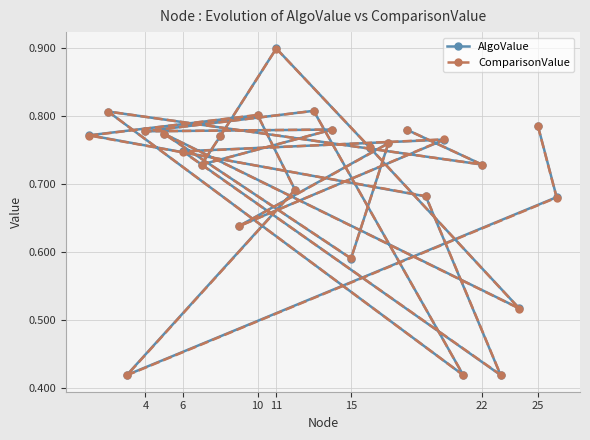

What is the average value of the ComparisonValue series?

0.7